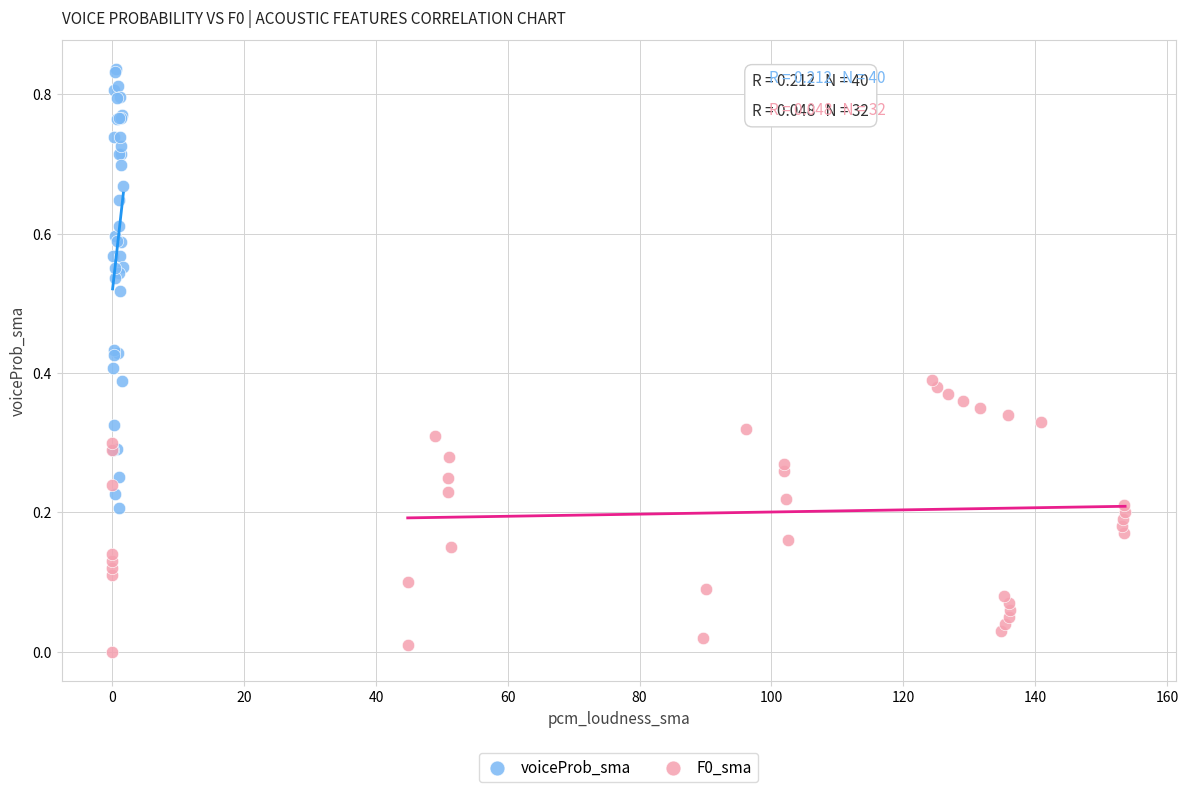

Which series reaches the maximum Y coordinate?

voiceProb_sma